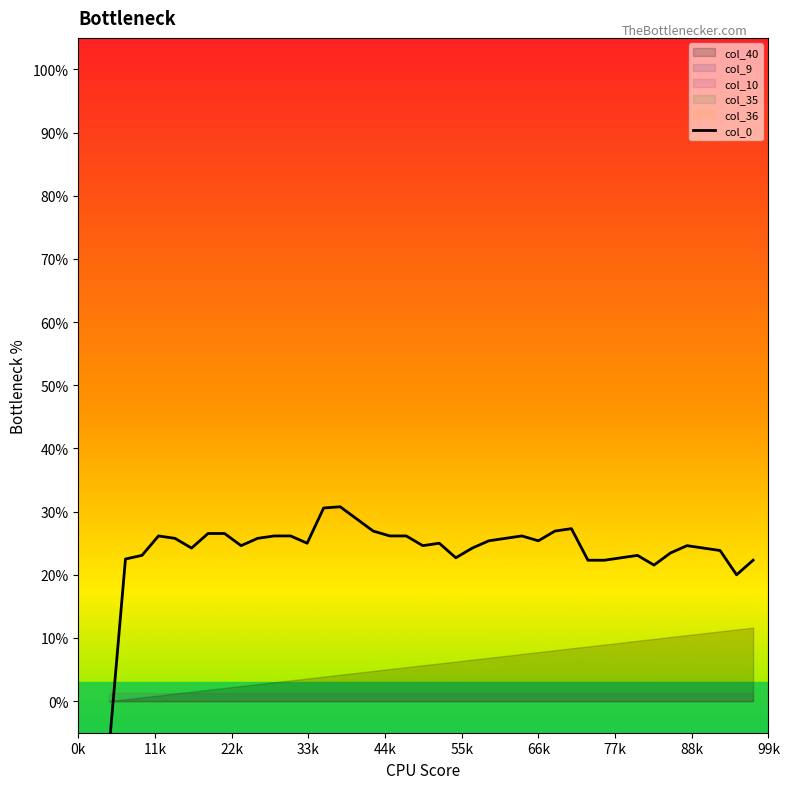

How many values are between 0 and 1?

39